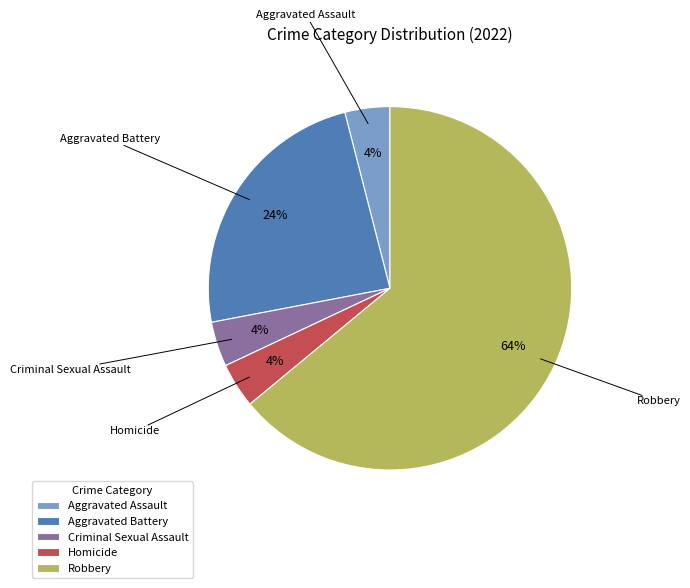

What is the largest slice in the pie chart?

Robbery